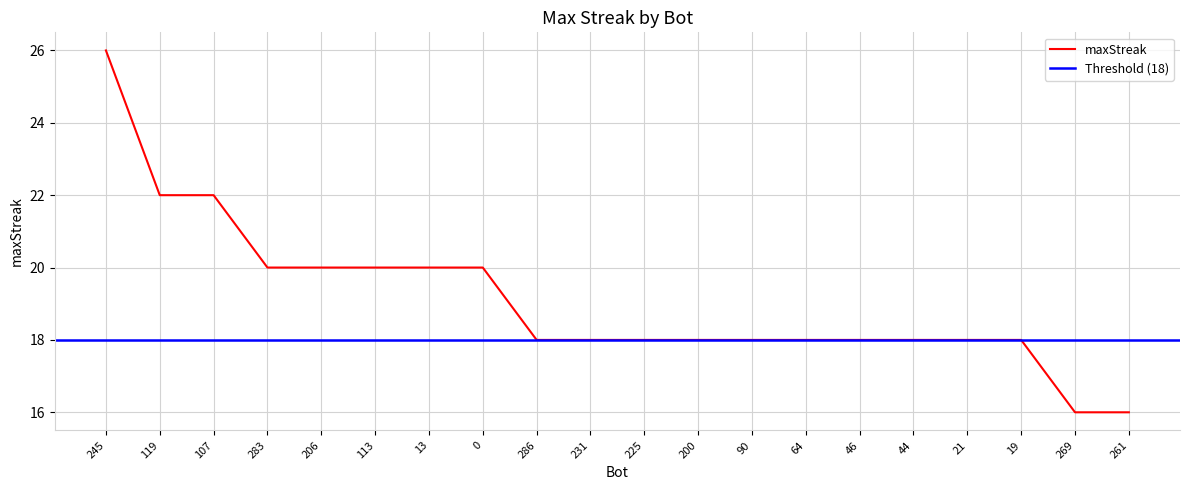

The chart shows a value of 20 at 13. True or false?

True